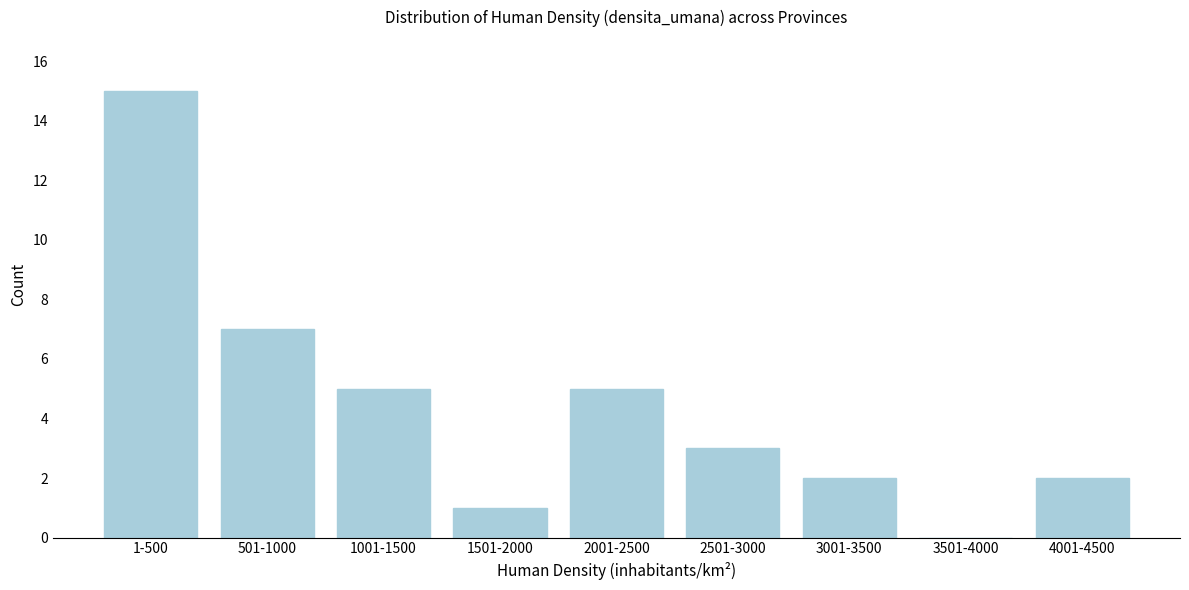

Reading right to left, what are all the values shown in this chart?

4001-4500=2	3501-4000=0	3001-3500=2	2501-3000=3	2001-2500=5	1501-2000=1	1001-1500=5	501-1000=7	1-500=15